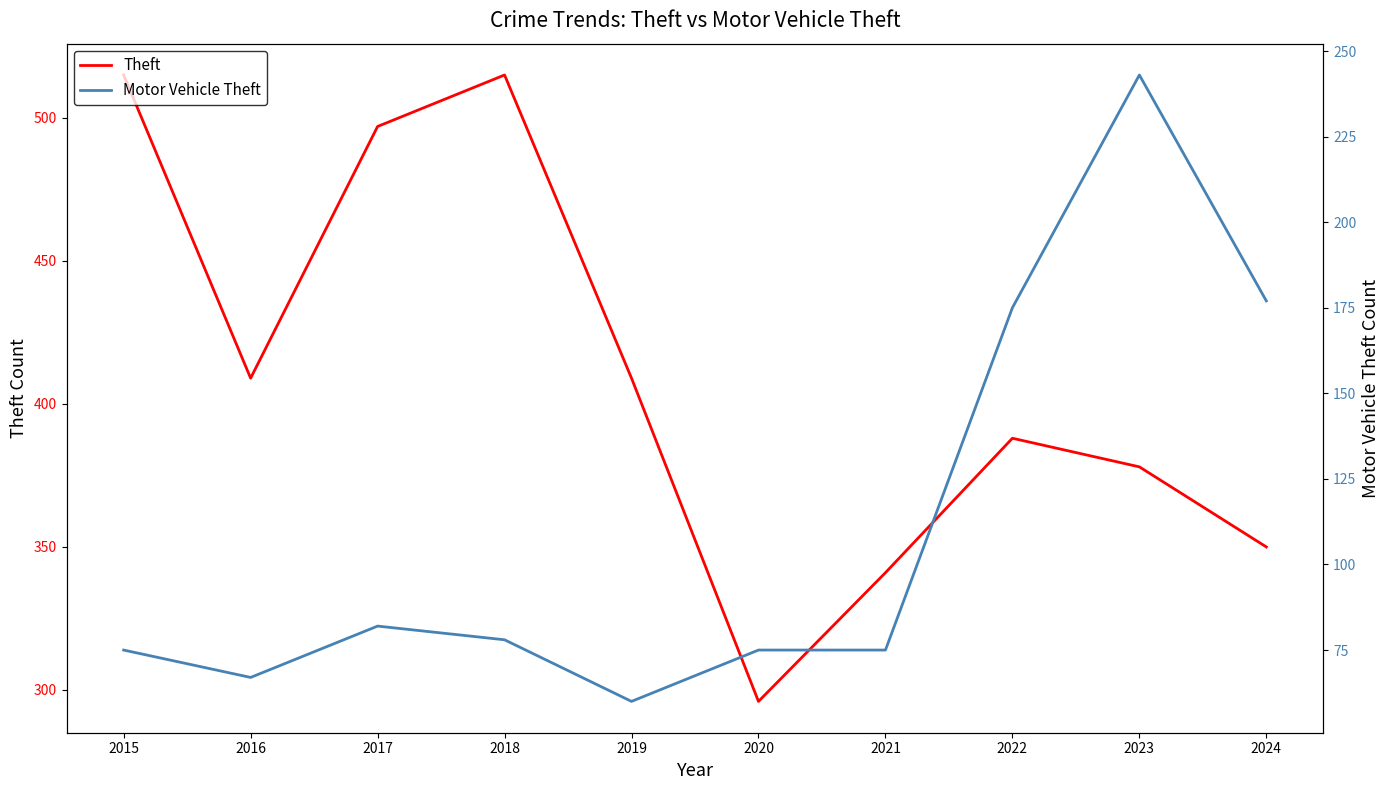

Is the value of Motor Vehicle Theft at 2016 greater than the value of Theft at 2017?

No